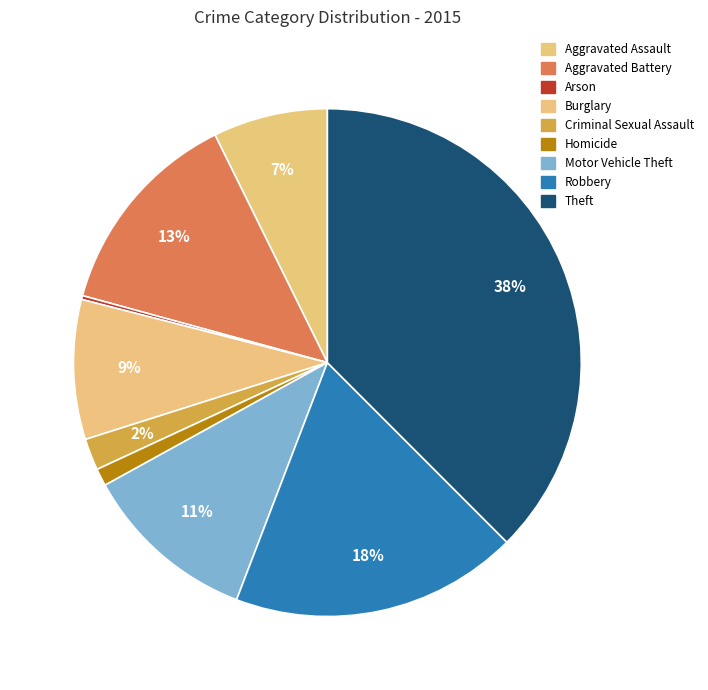

Is it true that Homicide is 15% of the pie?

False